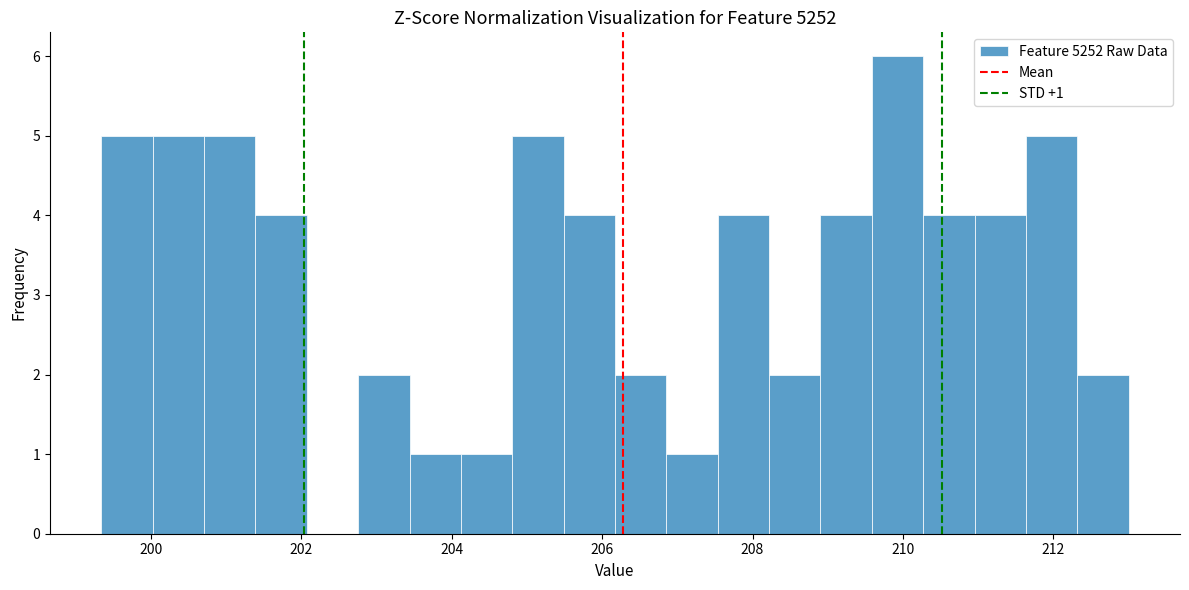

Around what value on the x-axis is the tallest bar? Give the approximate position of its centre, as read against the axis.

210.0